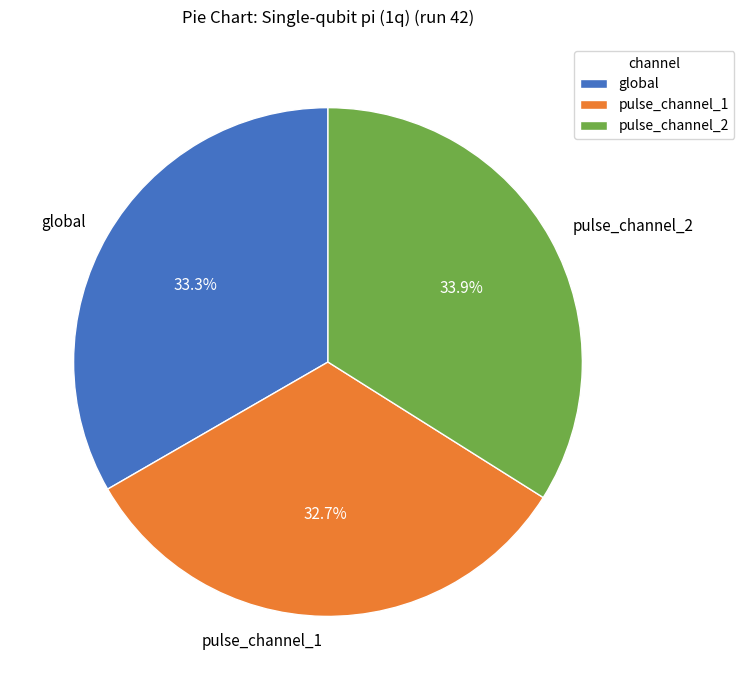

Is there any slice that represents more than half of the pie?

No